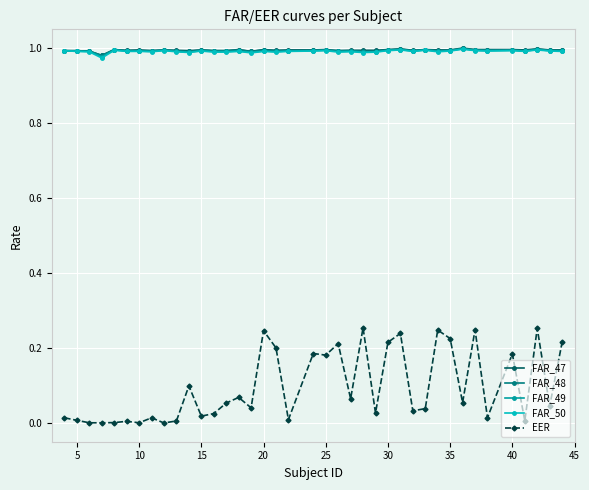

Which series has the widest spread of values?

EER